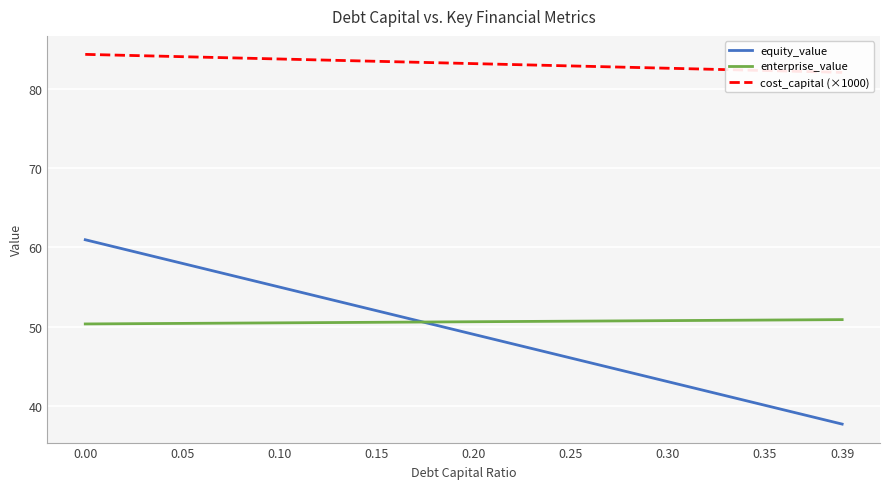

The value of equity_value at 0.35 is 52.8. True or false?

False